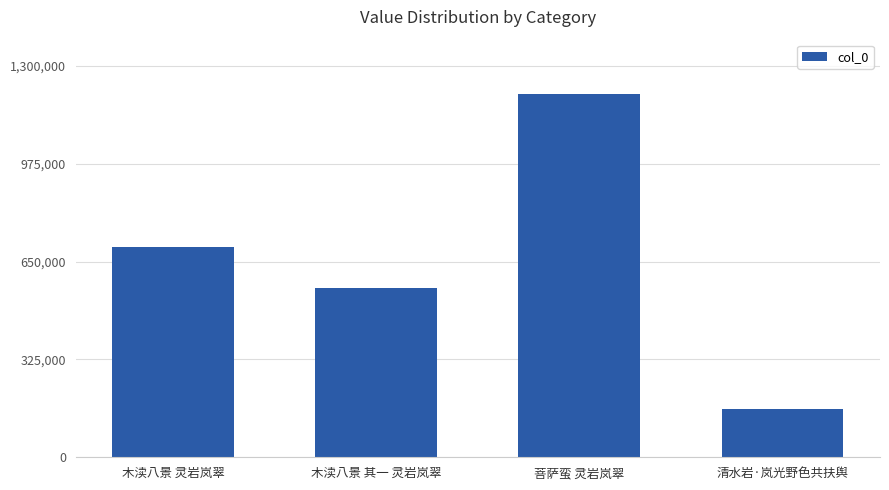

What is the change in value from 菩萨蛮 灵岩岚翠 to 清水岩·岚光野色共扶舆?

-1044275